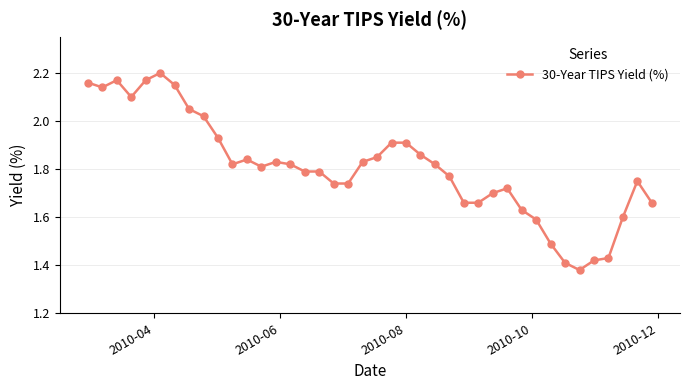

True or false: the data has more than 2 interior local peaks.

True